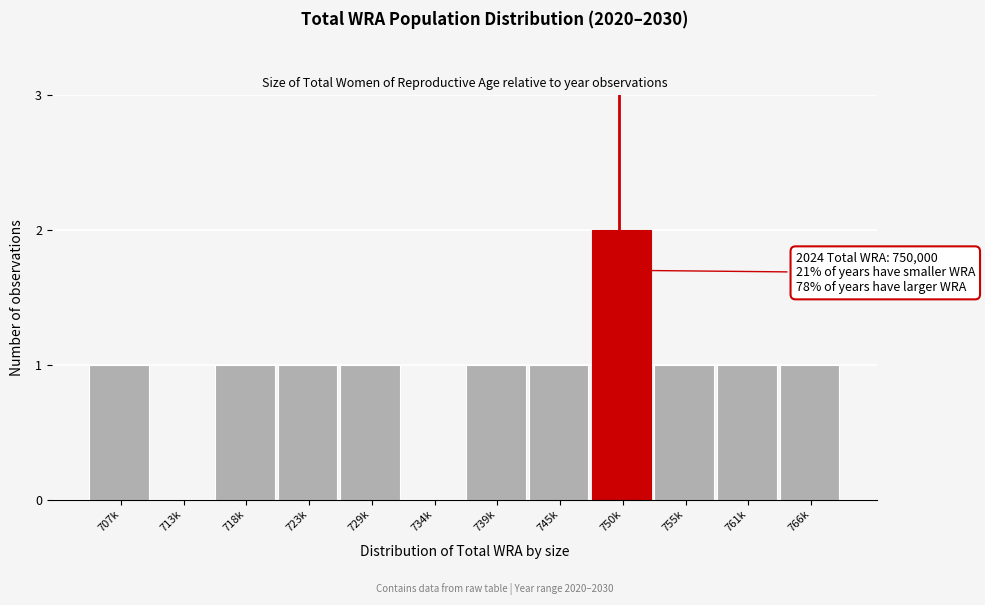

Reading left to right, what are all the values shown in this chart?

707k=1	713k=0	718k=1	723k=1	729k=1	734k=0	739k=1	745k=1	750k=2	755k=1	761k=1	766k=1